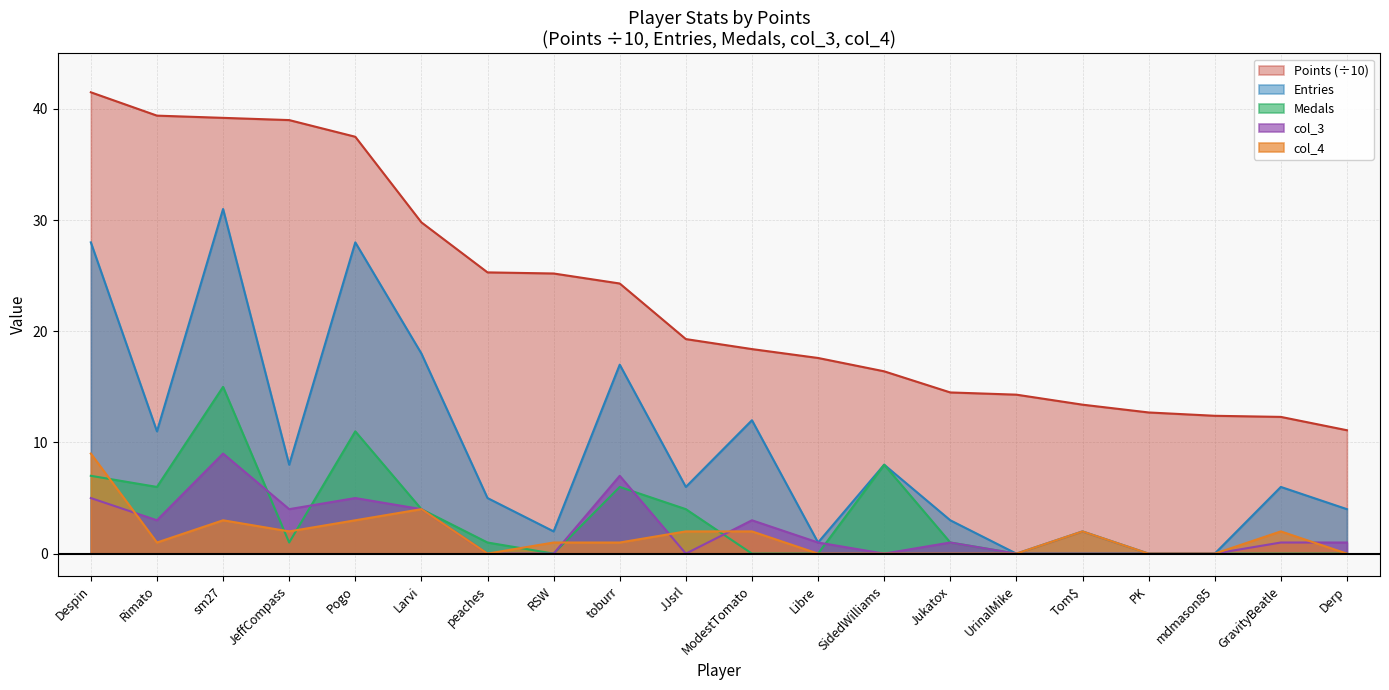

At how many categories does at least one series exceed 12?

19